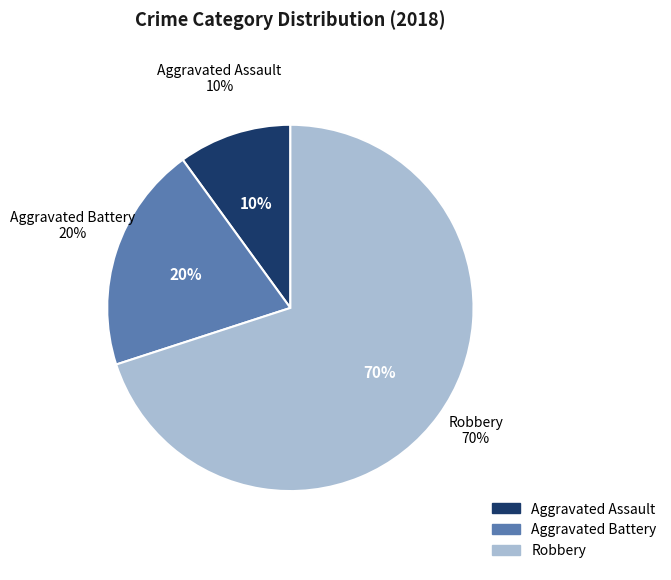

Count the number of slices in the pie.

3